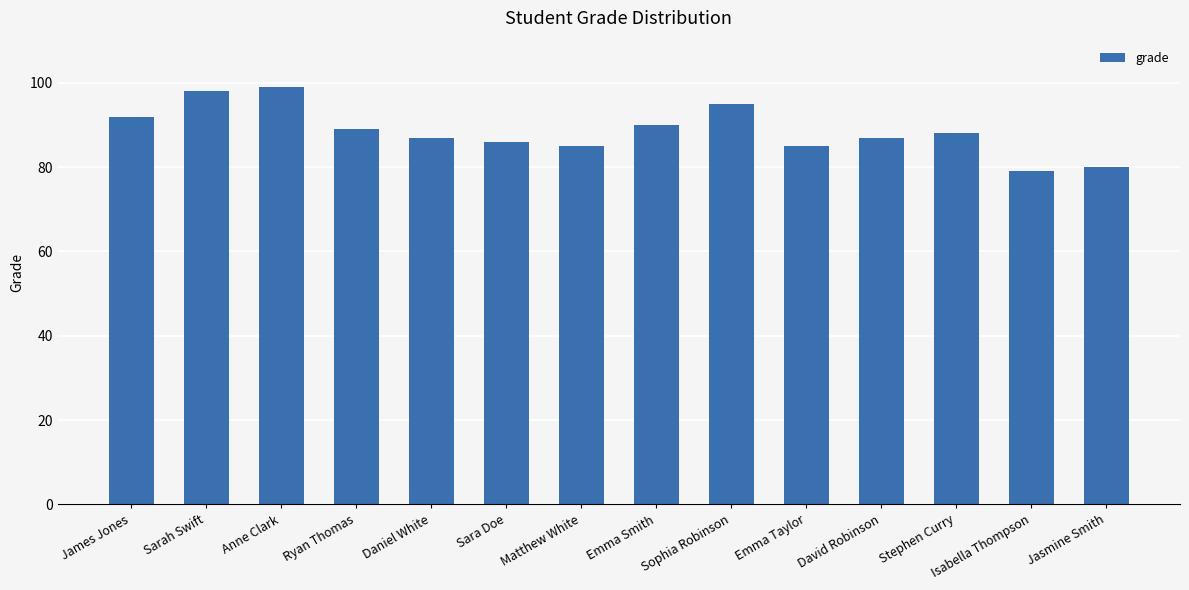

Reading right to left, list all the values displayed in this chart.

80	79	88	87	85	95	90	85	86	87	89	99	98	92